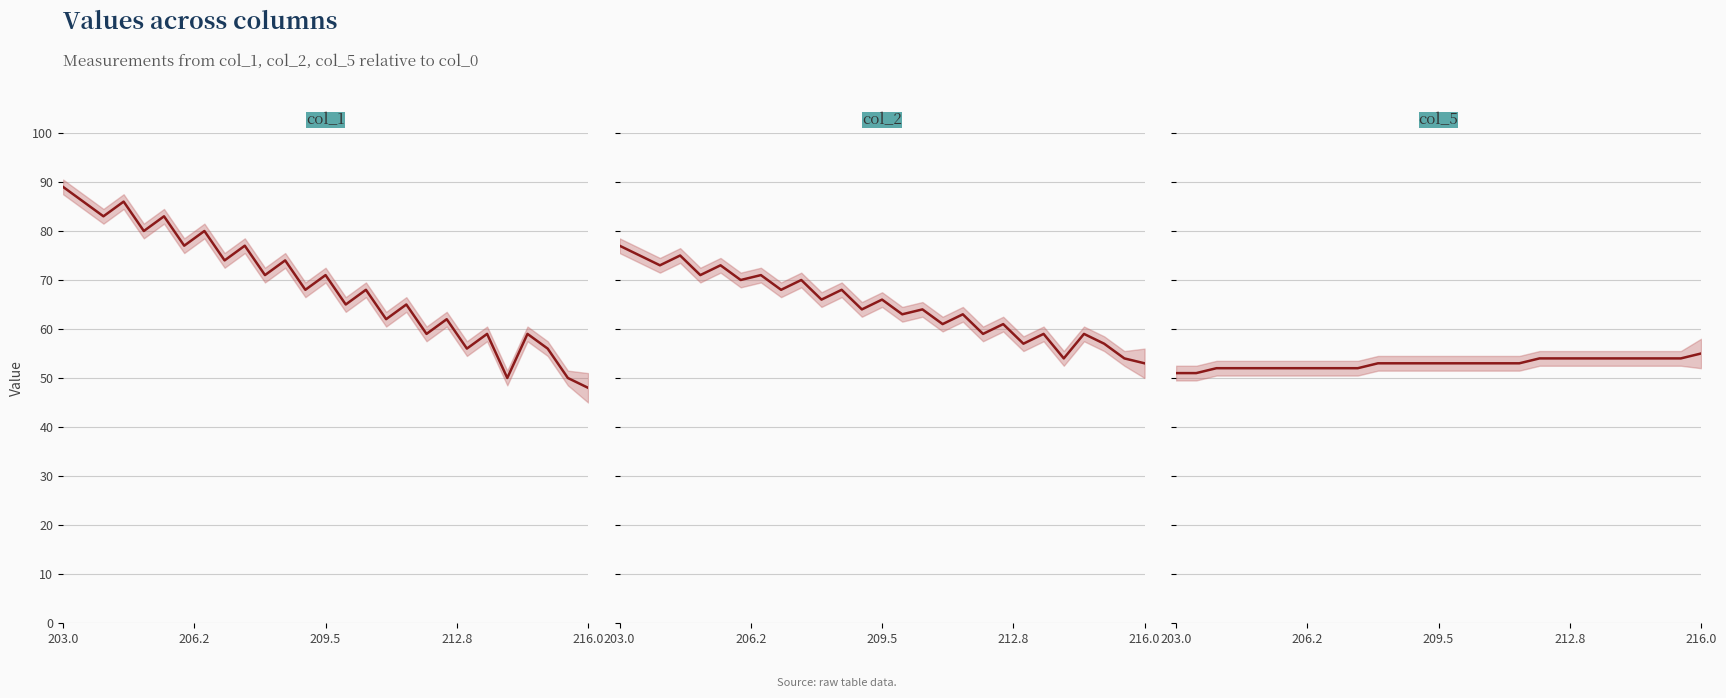

What is the label of the 26th point from the right?

206.2